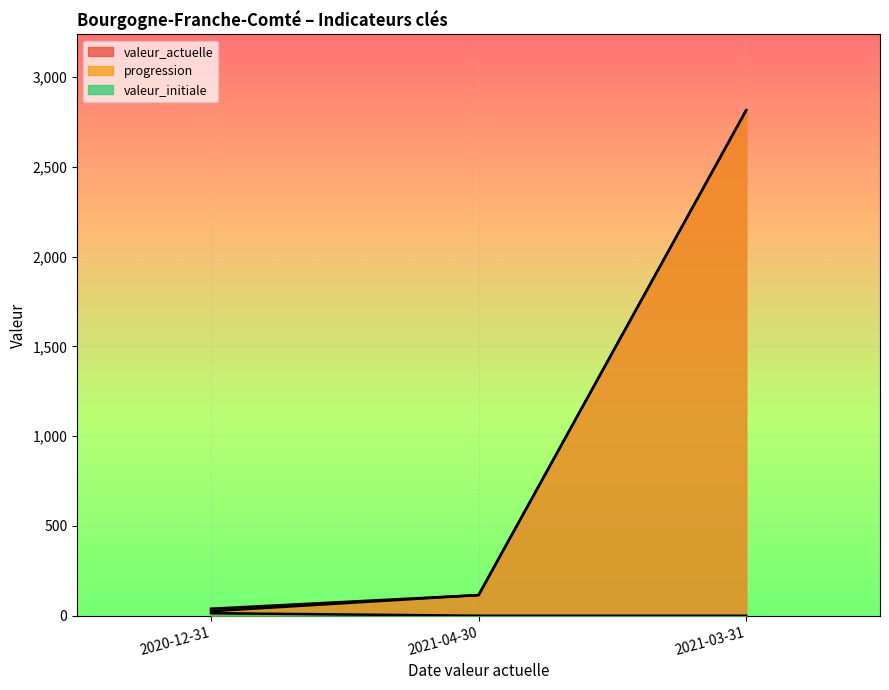

What is the spread (max minus min) of values at 2020-12-31?

25